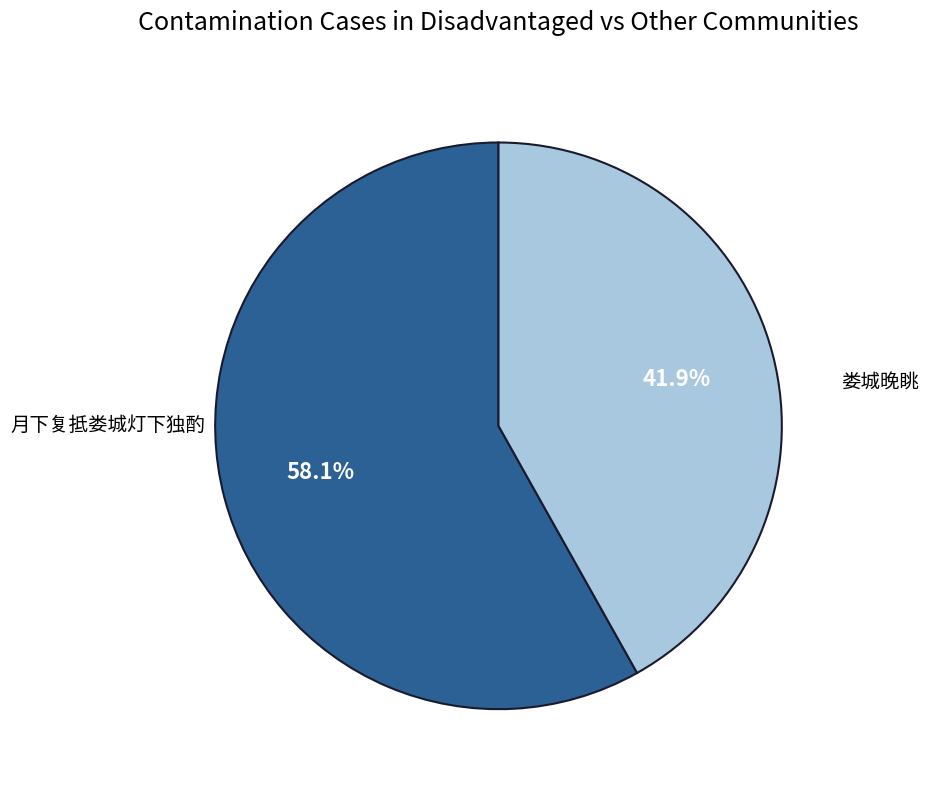

To the nearest percent, what portion does 娄城晚眺 represent?

58%